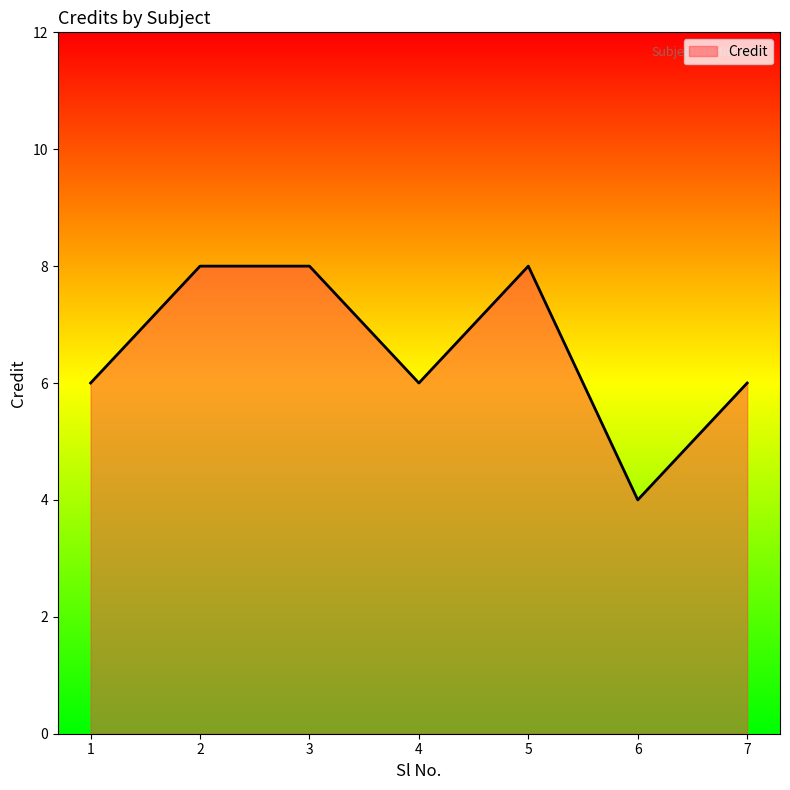

Between 2 and 1, which is larger?

2